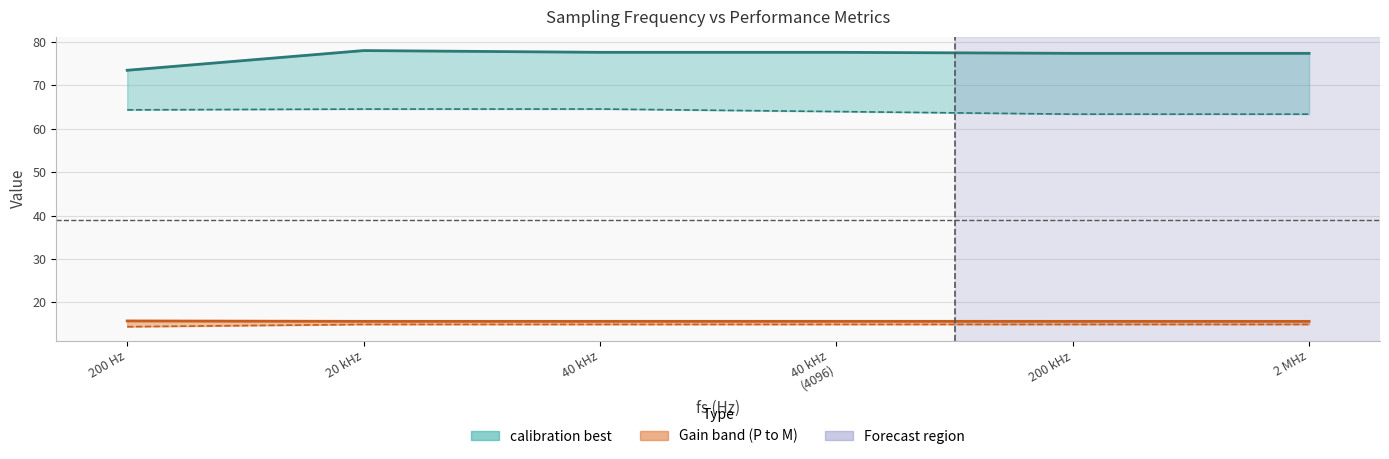

What is the highest value of the Gain_M series?

15.7